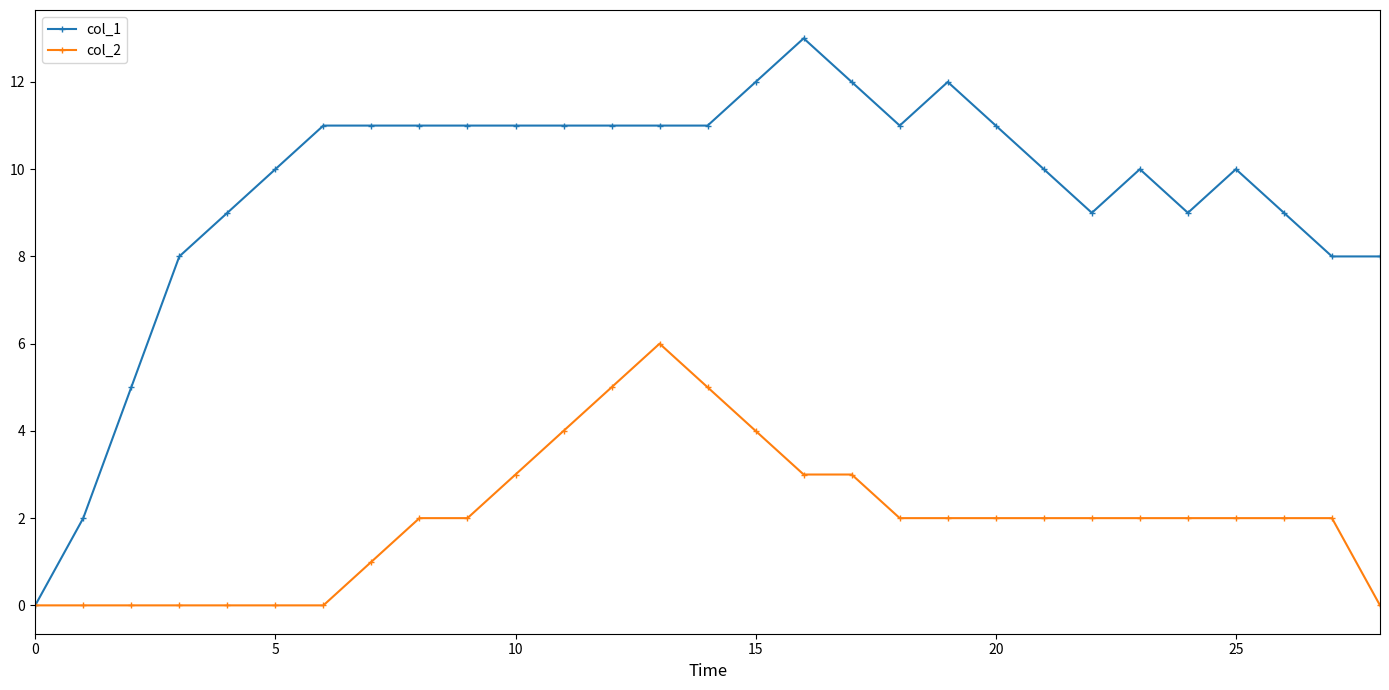

How many col_2 values are between 0 and 3?

24